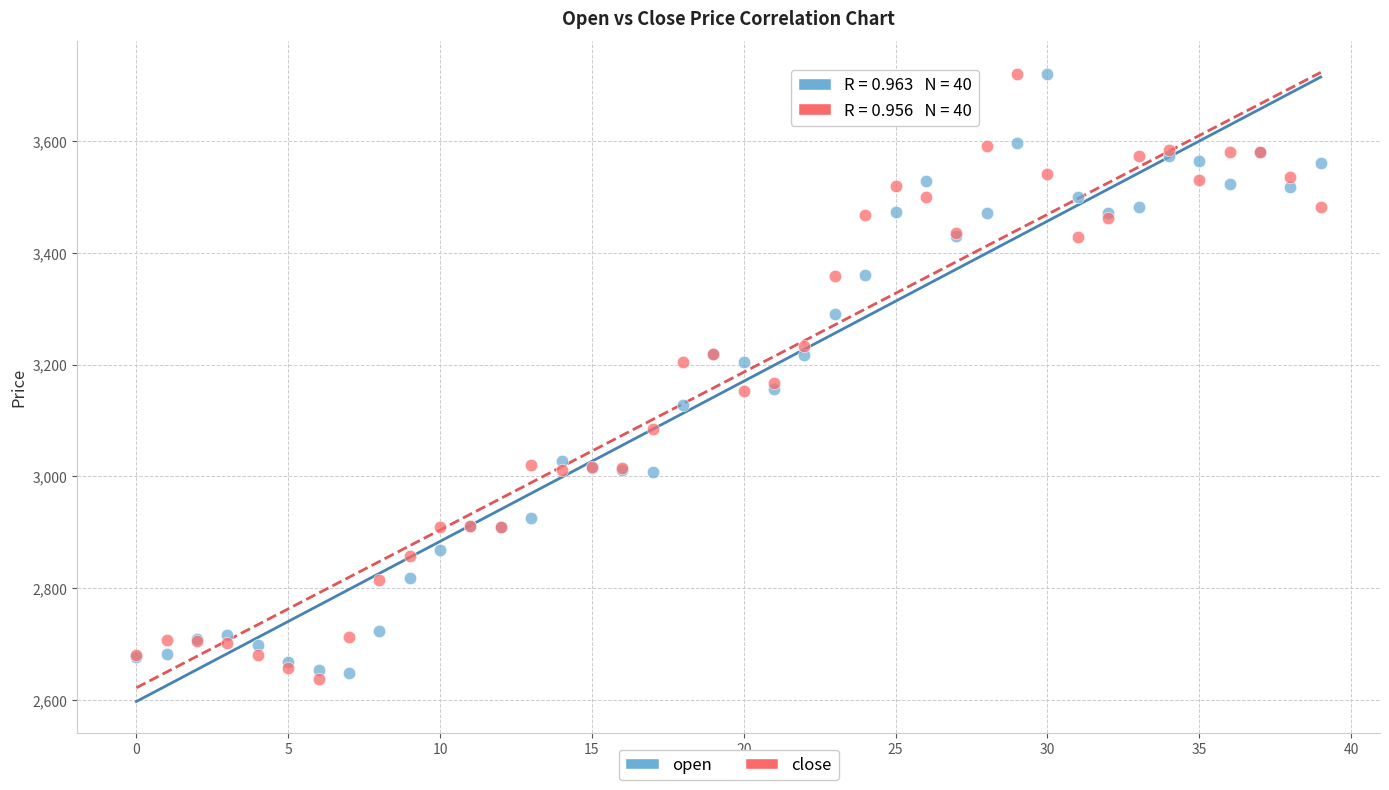

Which series reaches the minimum Y coordinate?

close